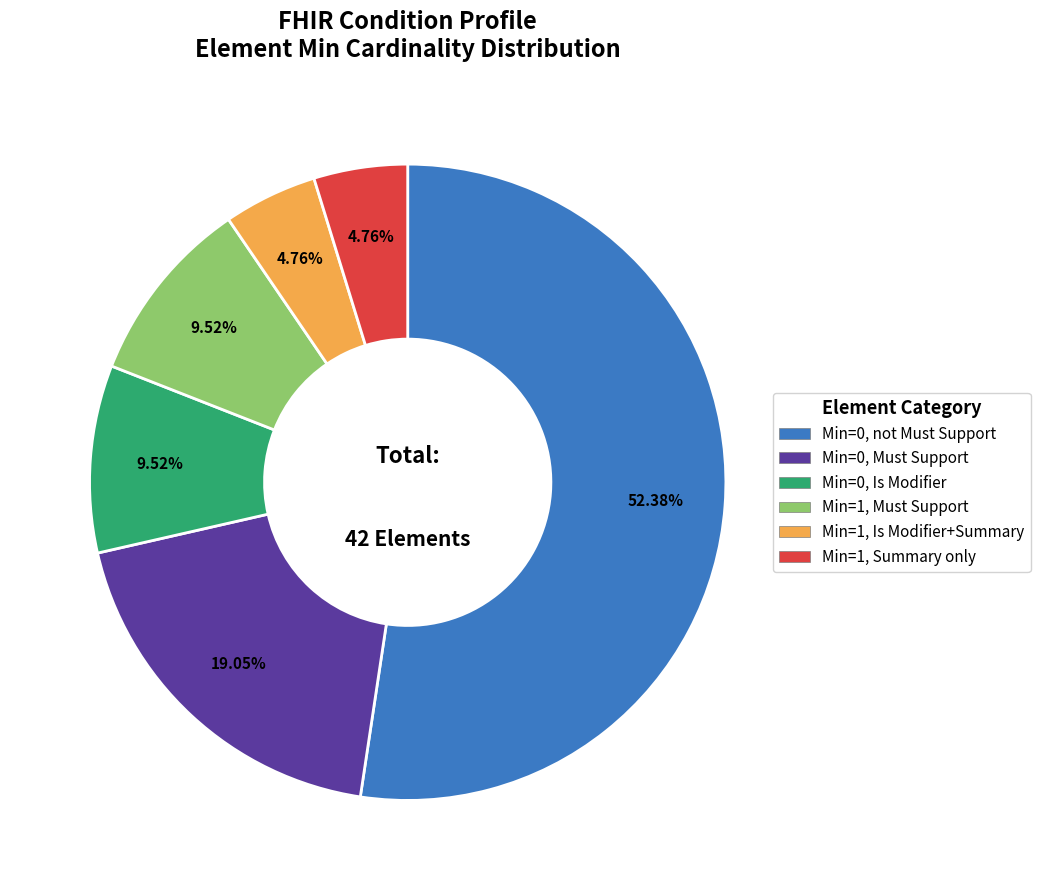

Is there any slice that represents more than half of the pie?

Yes